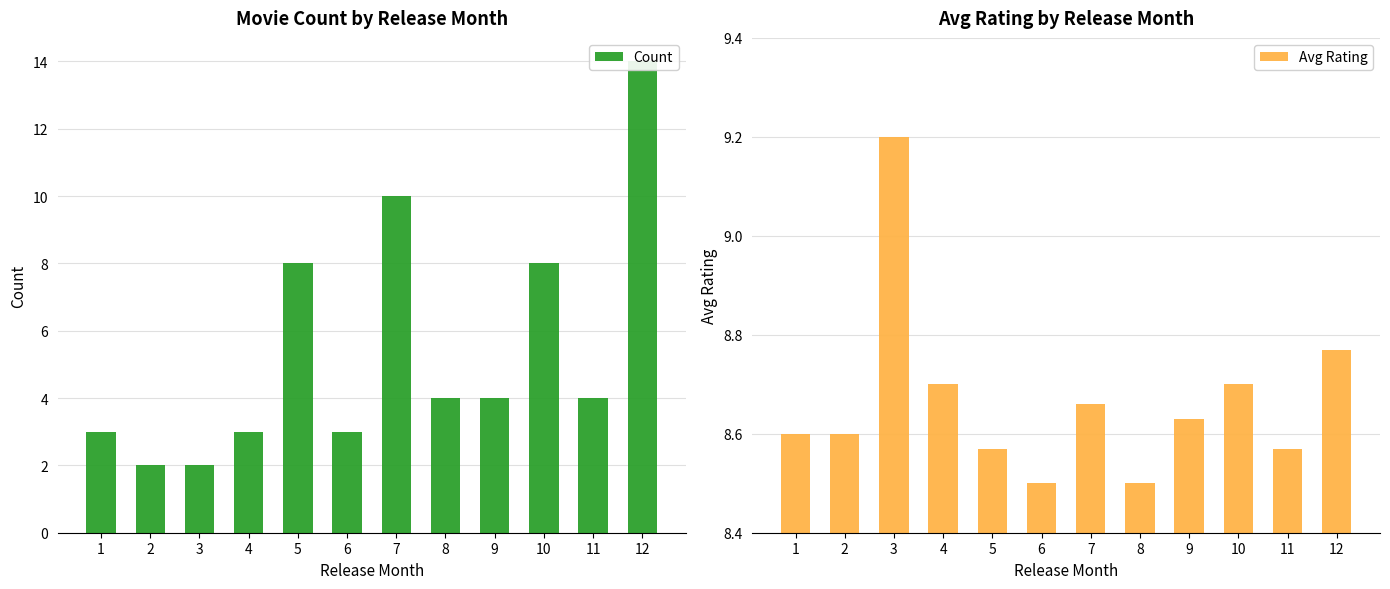

List the series in order of their peak value, lowest first.

Avg Rating, Count